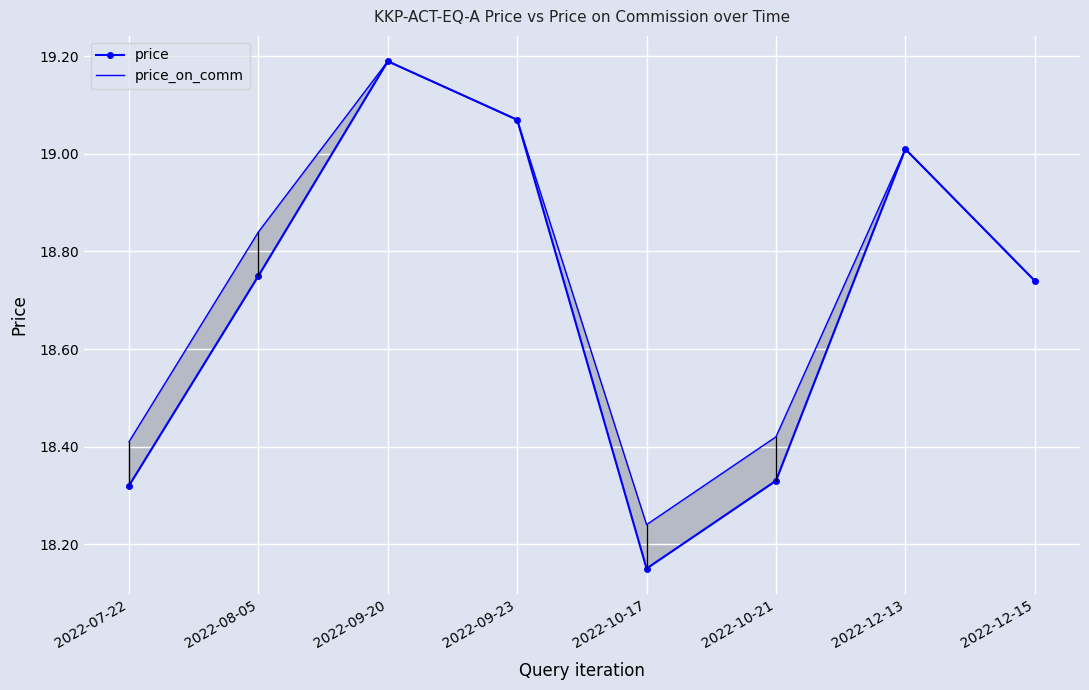

Where is price nearest to the value 18?

2022-10-17